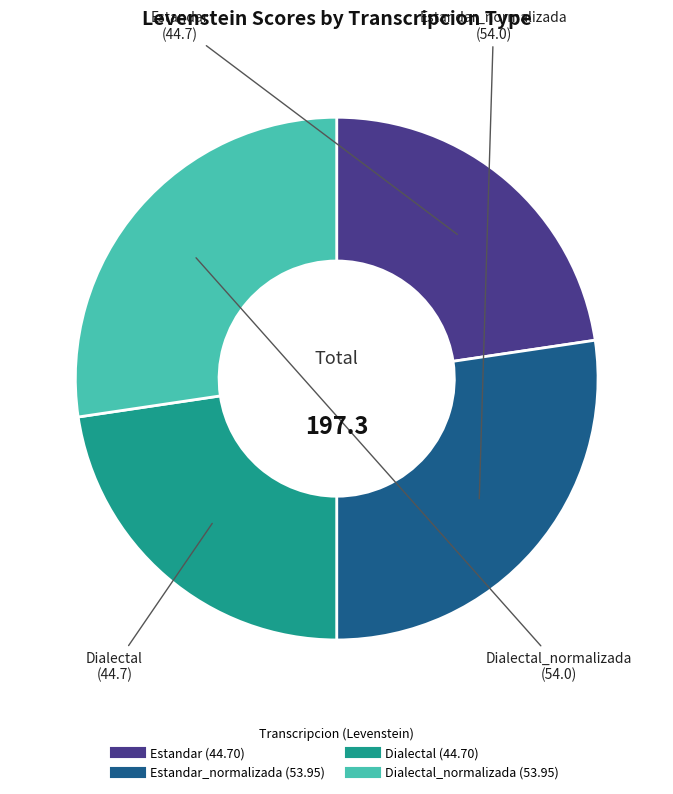

Does any single category account for the majority?

No